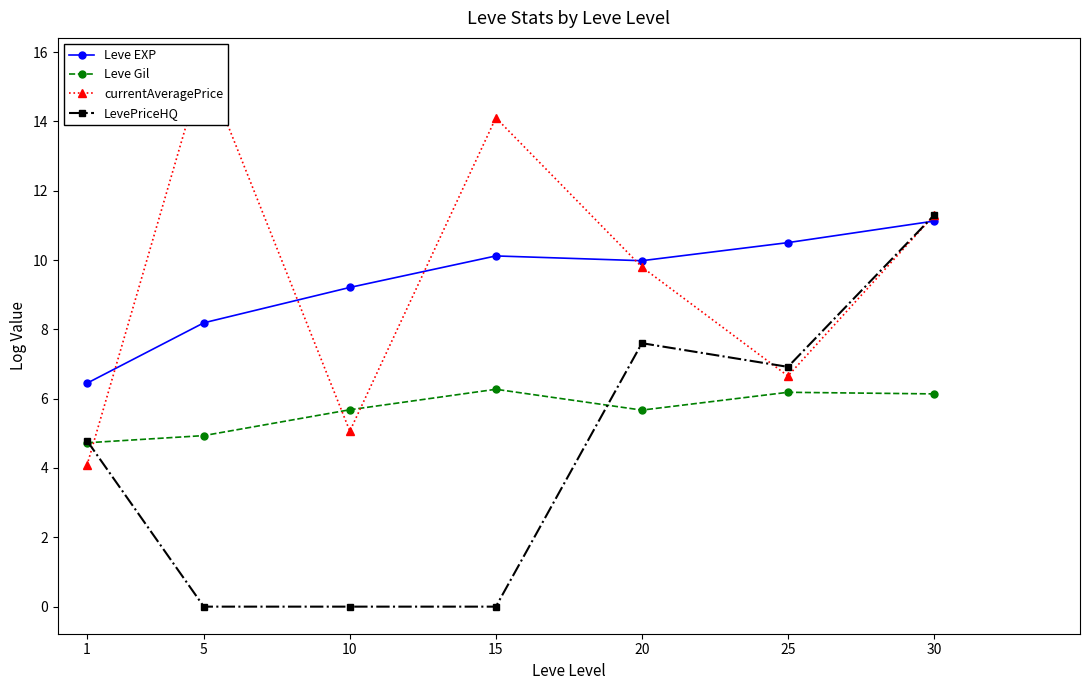

What is the value of the Leve Gil point at the 7th from the left?

6.1